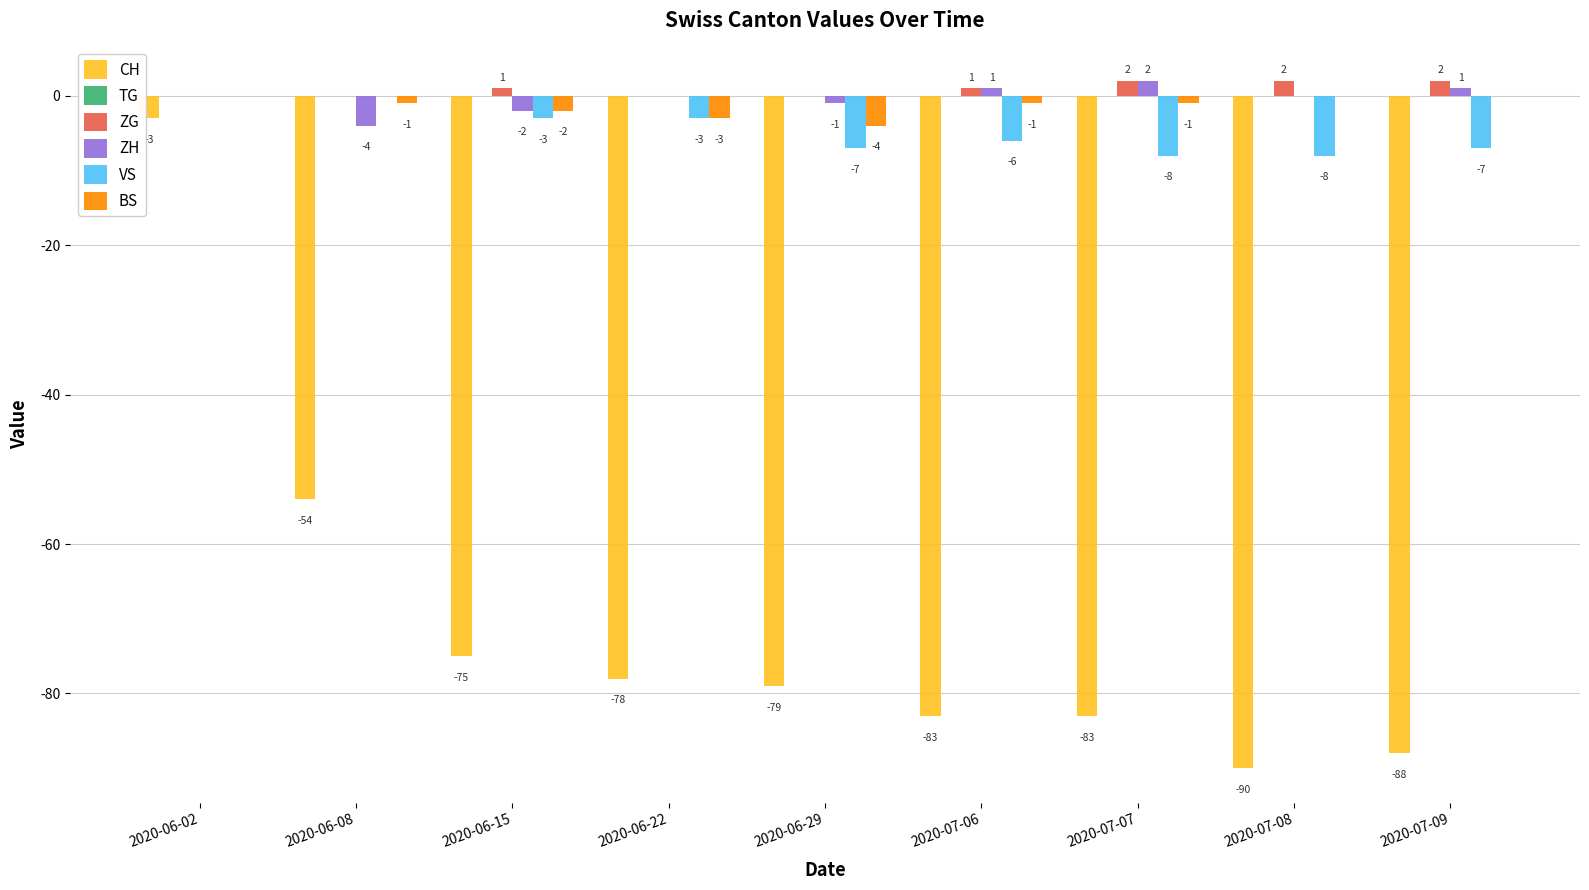

How many ZH values are between -1 and 1?

6